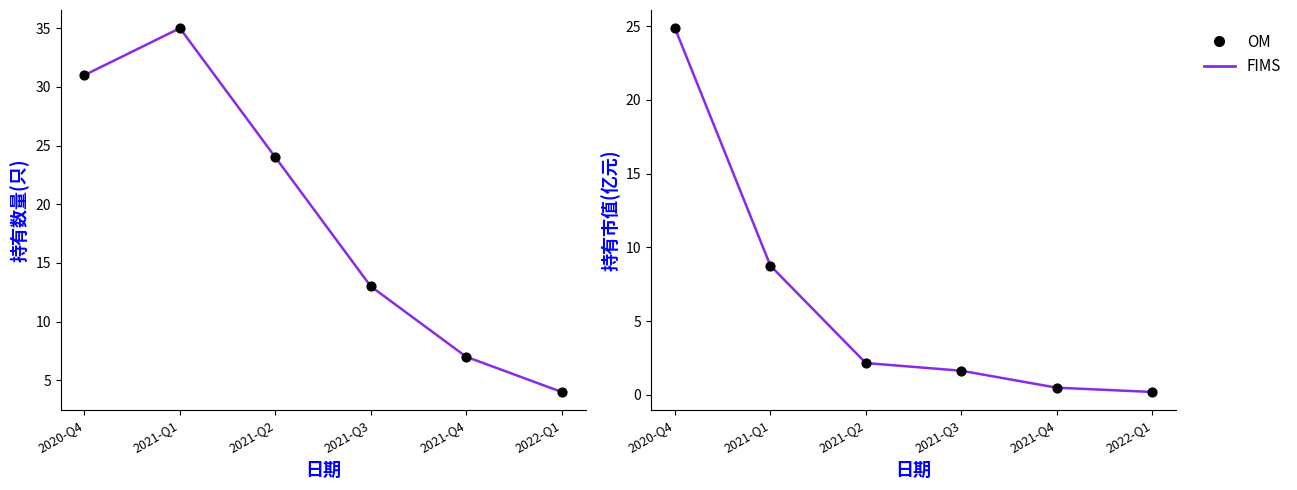

At how many categories does at least one series exceed 4?

5